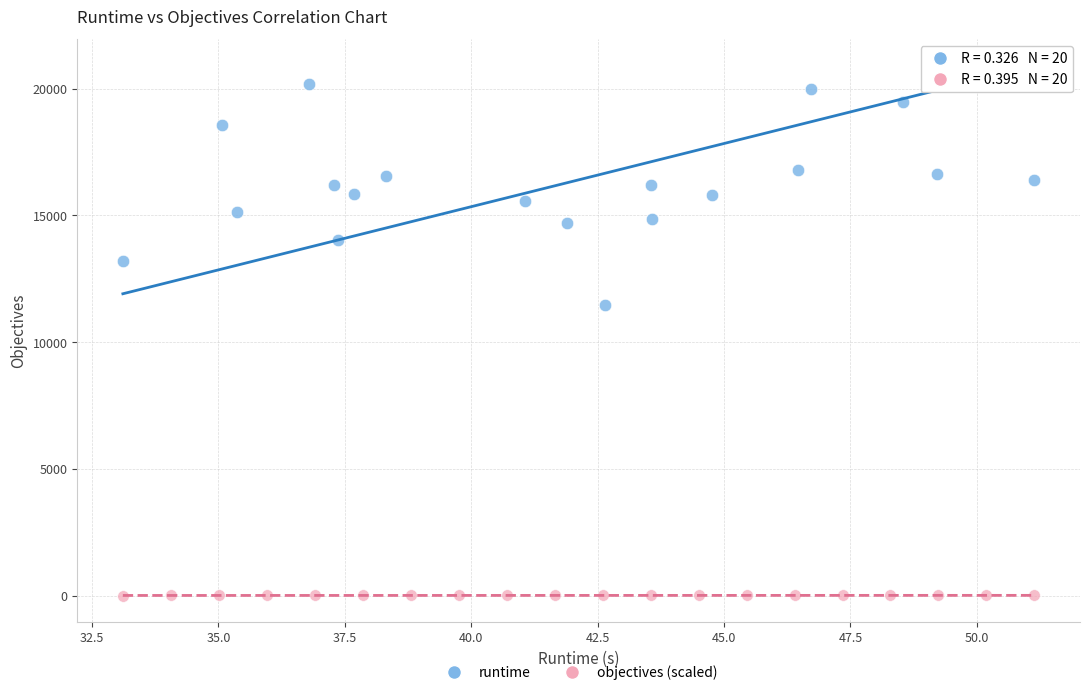

Which series reaches the maximum Y coordinate?

runtime